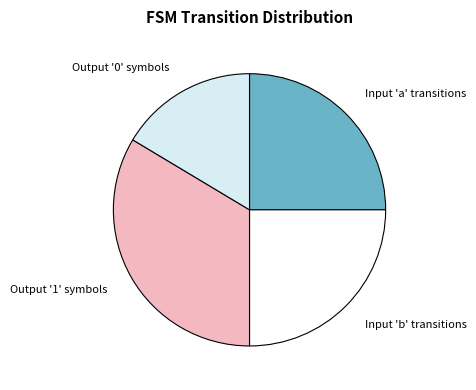

Does any single category account for the majority?

No